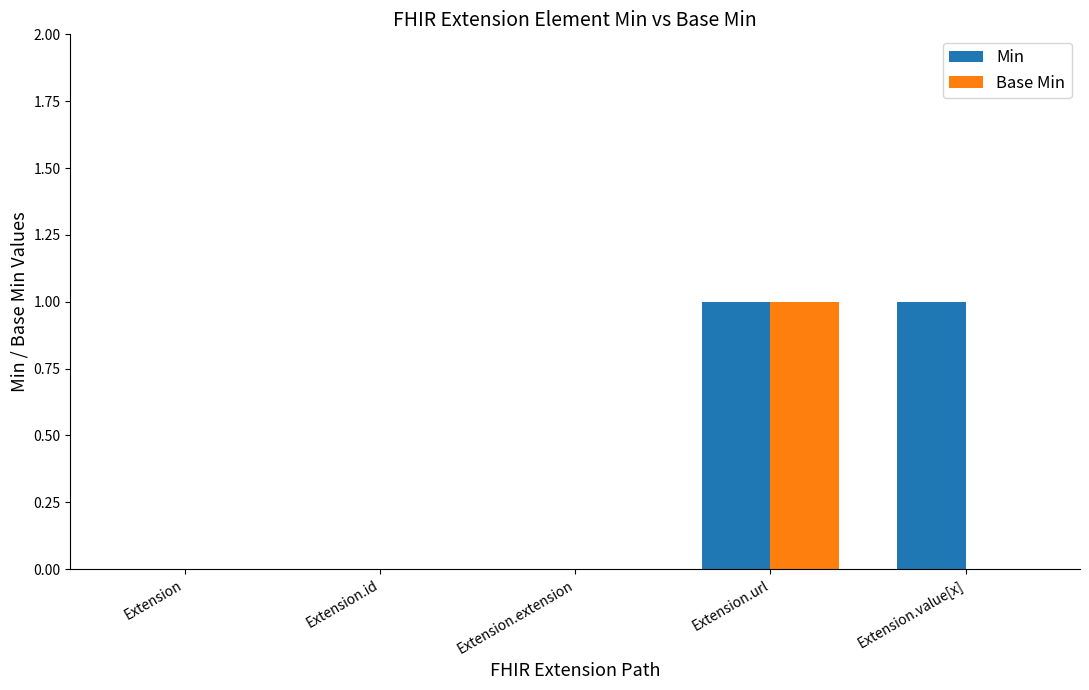

Is the value of Min at Extension.extension greater than the value of Base Min at Extension.url?

No